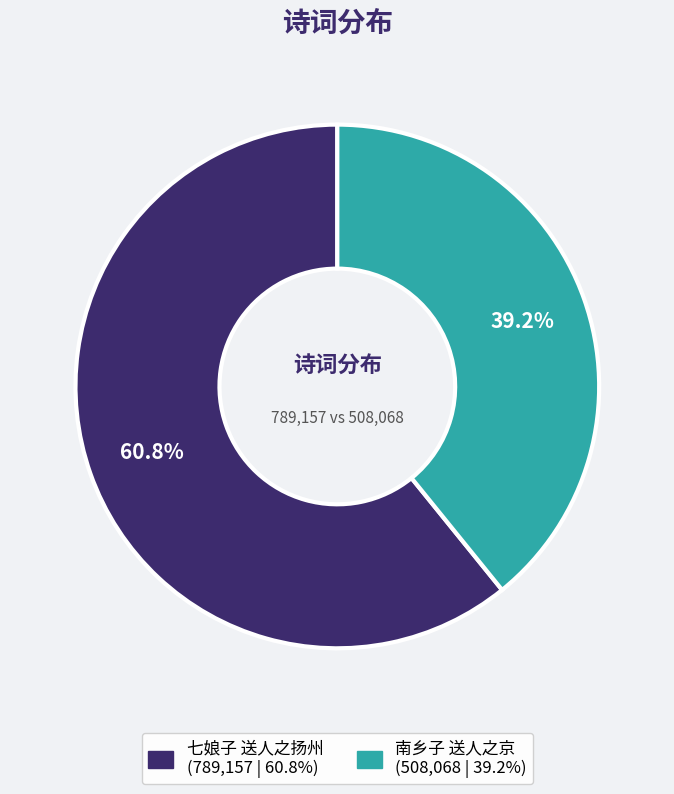

What percentage is the 七娘子 送人之扬州 slice, to the nearest percent?

61%